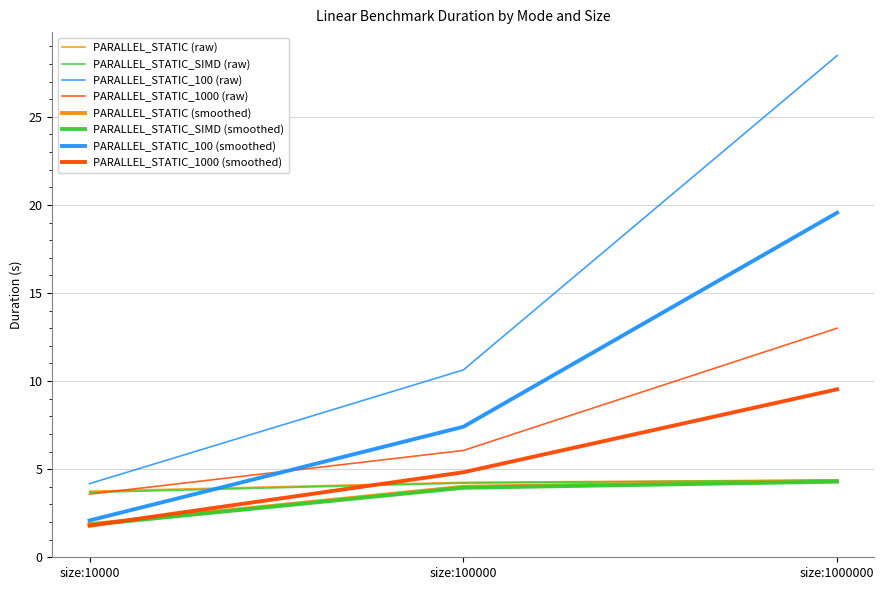

Does the chart display data point markers on the line(s)?

No